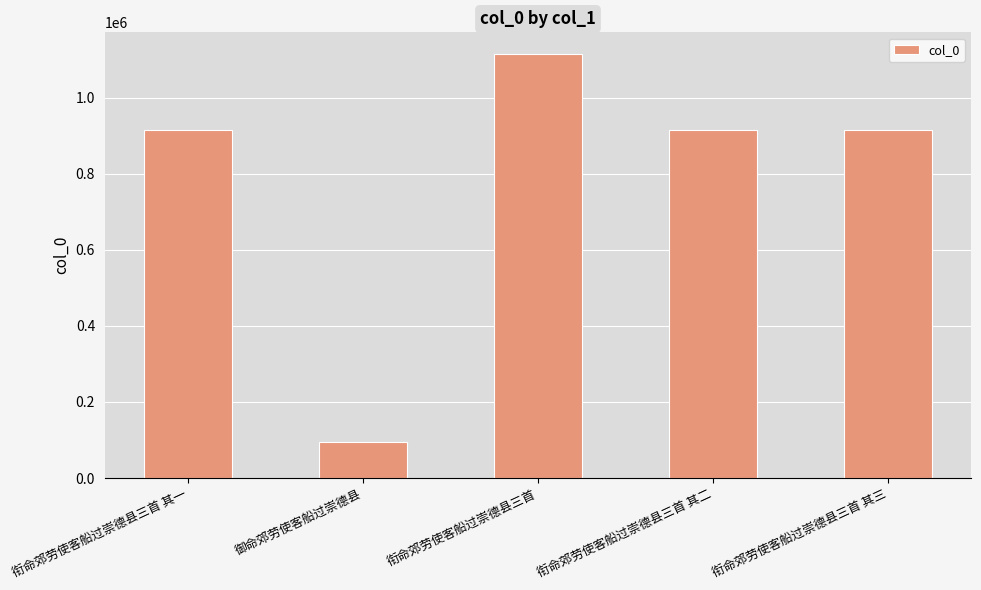

At which label does the data first exceed 913615?

衔命郊劳使客船过崇德县三首 其一